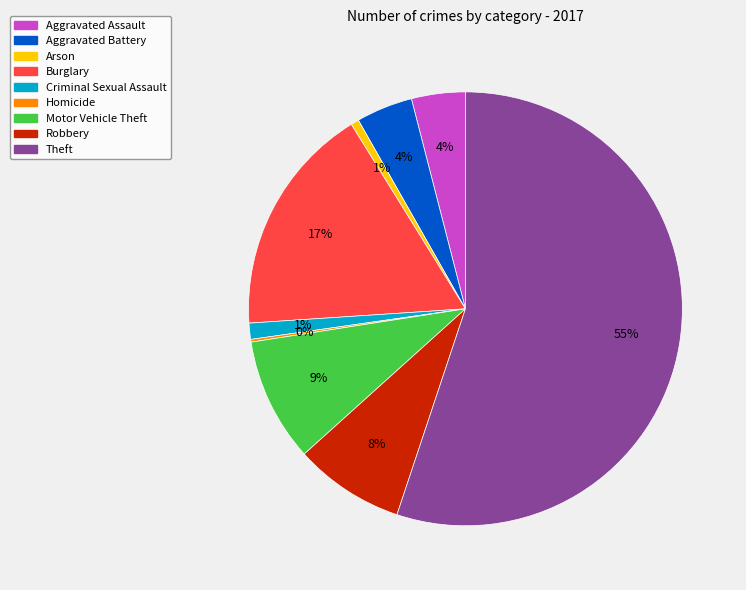

Which category has the biggest portion of the pie?

Theft